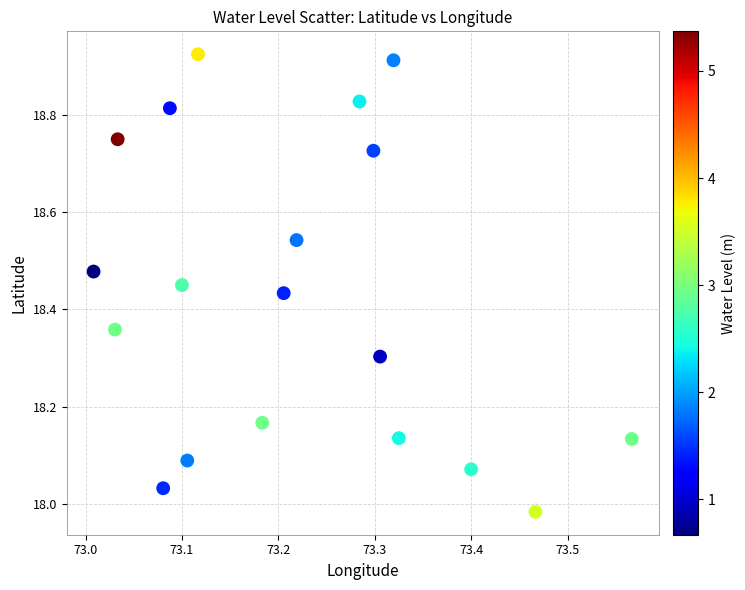

What is the range of Y values (max minus min)?

0.9